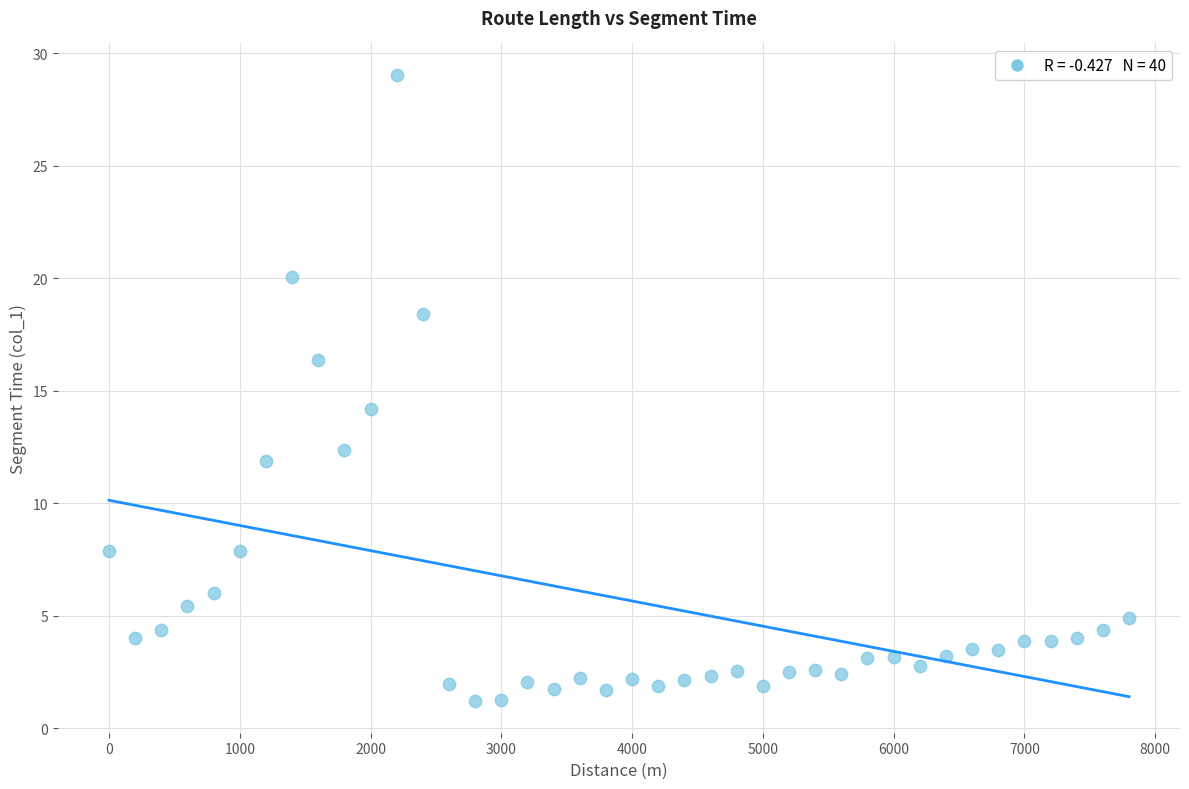

What is the range of Y values (max minus min)?

27.8